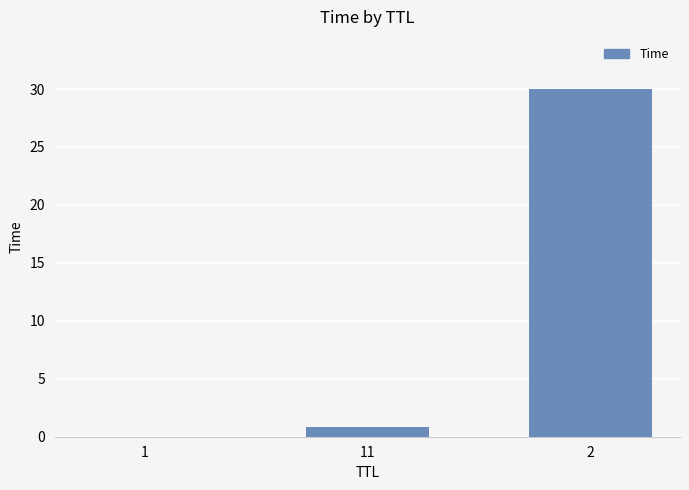

What is the average value?

10.3